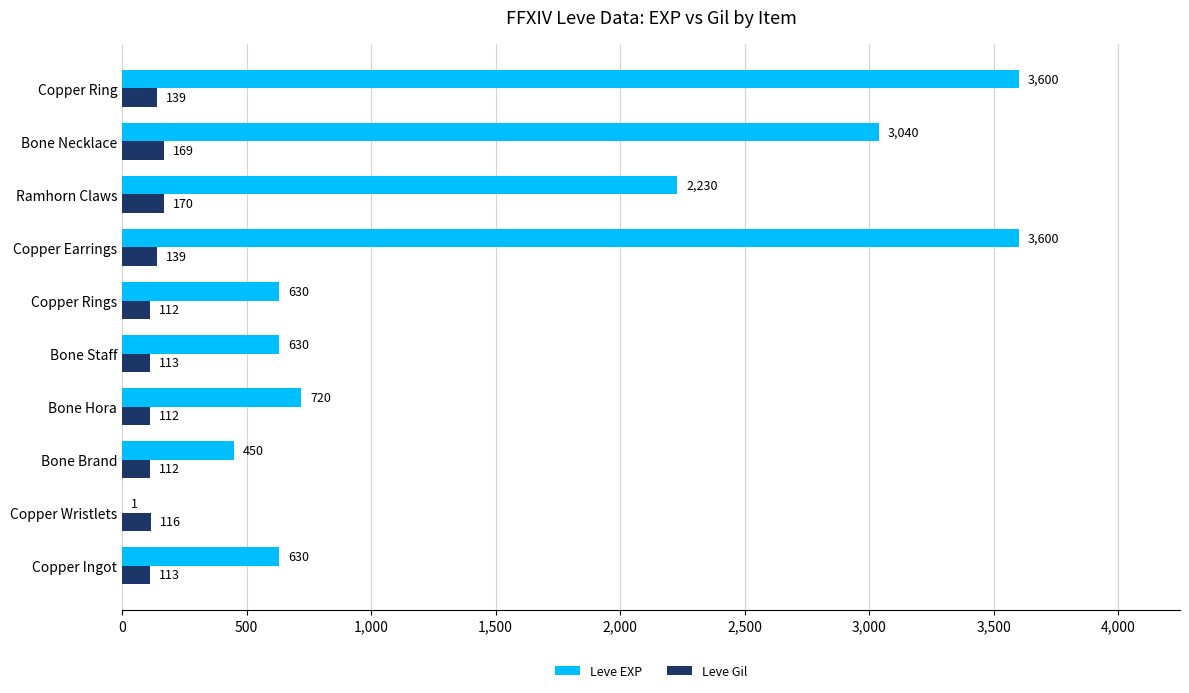

What is the sum of all Leve Gil values?

1295